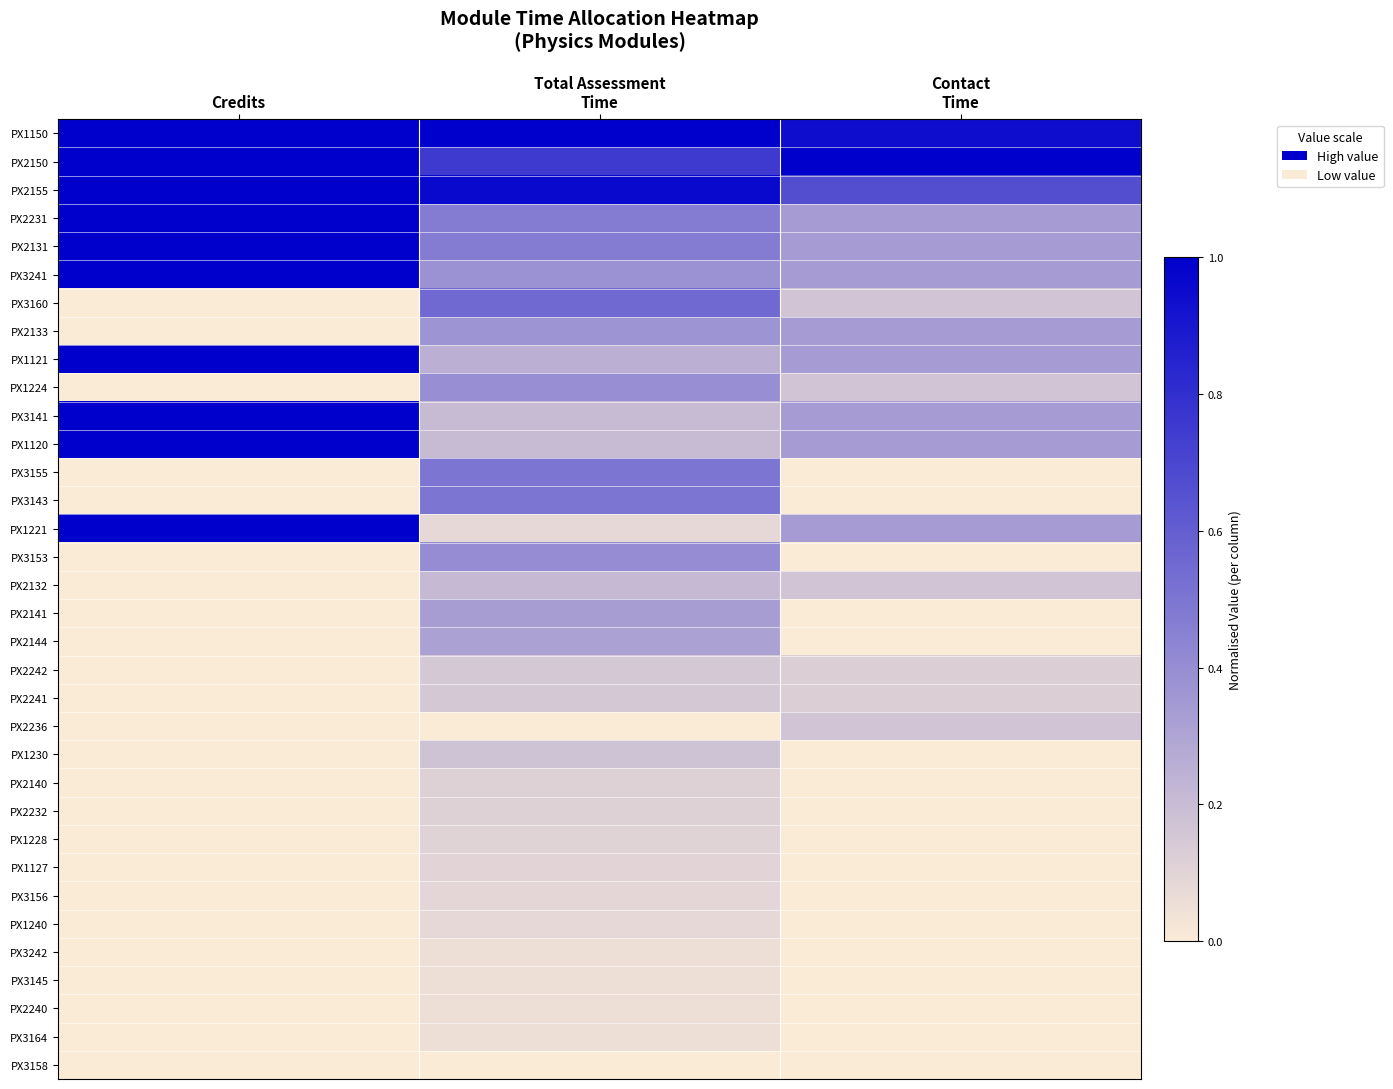

Reading left to right, extract all data points from this chart.

PX1150: Credits=1.0	Total Assessment
Time=1.0	Contact
Time=0.9
PX2150: Credits=1.0	Total Assessment
Time=0.7	Contact
Time=1.0
PX2155: Credits=1.0	Total Assessment
Time=1.0	Contact
Time=0.7
PX2231: Credits=1.0	Total Assessment
Time=0.5	Contact
Time=0.3
PX2131: Credits=1.0	Total Assessment
Time=0.5	Contact
Time=0.3
PX3241: Credits=1.0	Total Assessment
Time=0.4	Contact
Time=0.3
PX3160: Credits=0.0	Total Assessment
Time=0.6	Contact
Time=0.2
PX2133: Credits=0.0	Total Assessment
Time=0.4	Contact
Time=0.3
PX1121: Credits=1.0	Total Assessment
Time=0.3	Contact
Time=0.3
PX1224: Credits=0.0	Total Assessment
Time=0.4	Contact
Time=0.2
PX3141: Credits=1.0	Total Assessment
Time=0.2	Contact
Time=0.3
PX1120: Credits=1.0	Total Assessment
Time=0.2	Contact
Time=0.3
PX3155: Credits=0.0	Total Assessment
Time=0.5	Contact
Time=0.0
PX3143: Credits=0.0	Total Assessment
Time=0.5	Contact
Time=0.0
PX1221: Credits=1.0	Total Assessment
Time=0.1	Contact
Time=0.3
PX3153: Credits=0.0	Total Assessment
Time=0.4	Contact
Time=0.0
PX2132: Credits=0.0	Total Assessment
Time=0.2	Contact
Time=0.2
PX2141: Credits=0.0	Total Assessment
Time=0.3	Contact
Time=0.0
PX2144: Credits=0.0	Total Assessment
Time=0.3	Contact
Time=0.0
PX2242: Credits=0.0	Total Assessment
Time=0.1	Contact
Time=0.1
PX2241: Credits=0.0	Total Assessment
Time=0.1	Contact
Time=0.1
PX2236: Credits=0.0	Total Assessment
Time=0.0	Contact
Time=0.2
PX1230: Credits=0.0	Total Assessment
Time=0.2	Contact
Time=0.0
PX2140: Credits=0.0	Total Assessment
Time=0.1	Contact
Time=0.0
PX2232: Credits=0.0	Total Assessment
Time=0.1	Contact
Time=0.0
PX1228: Credits=0.0	Total Assessment
Time=0.1	Contact
Time=0.0
PX1127: Credits=0.0	Total Assessment
Time=0.1	Contact
Time=0.0
PX3156: Credits=0.0	Total Assessment
Time=0.1	Contact
Time=0.0
PX1240: Credits=0.0	Total Assessment
Time=0.1	Contact
Time=0.0
PX3242: Credits=0.0	Total Assessment
Time=0.0	Contact
Time=0.0
PX3145: Credits=0.0	Total Assessment
Time=0.0	Contact
Time=0.0
PX2240: Credits=0.0	Total Assessment
Time=0.0	Contact
Time=0.0
PX3164: Credits=0.0	Total Assessment
Time=0.0	Contact
Time=0.0
PX3158: Credits=0.0	Total Assessment
Time=0.0	Contact
Time=0.0